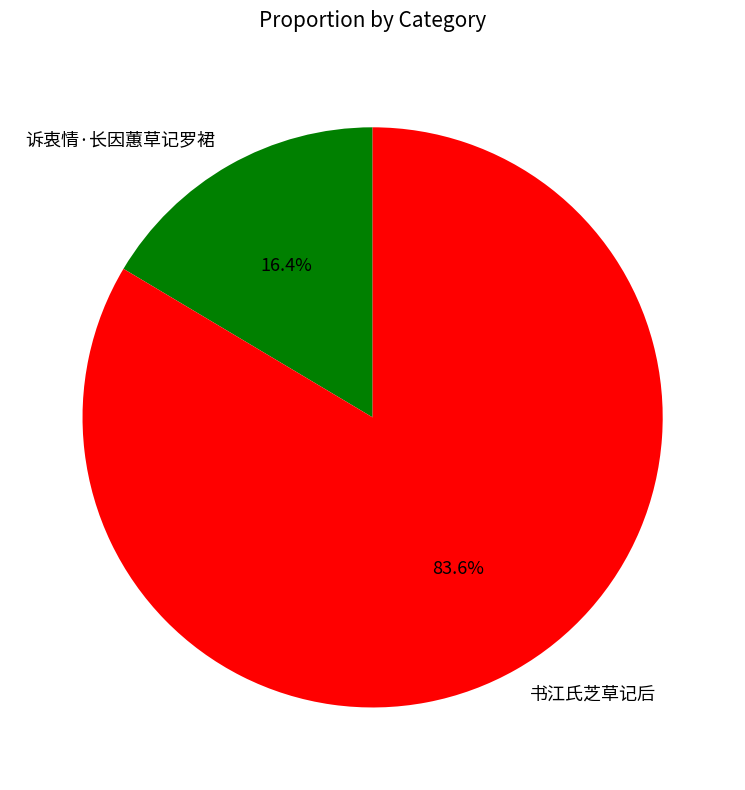

The 书江氏芝草记后 slice represents 84% of the pie. True or false?

True